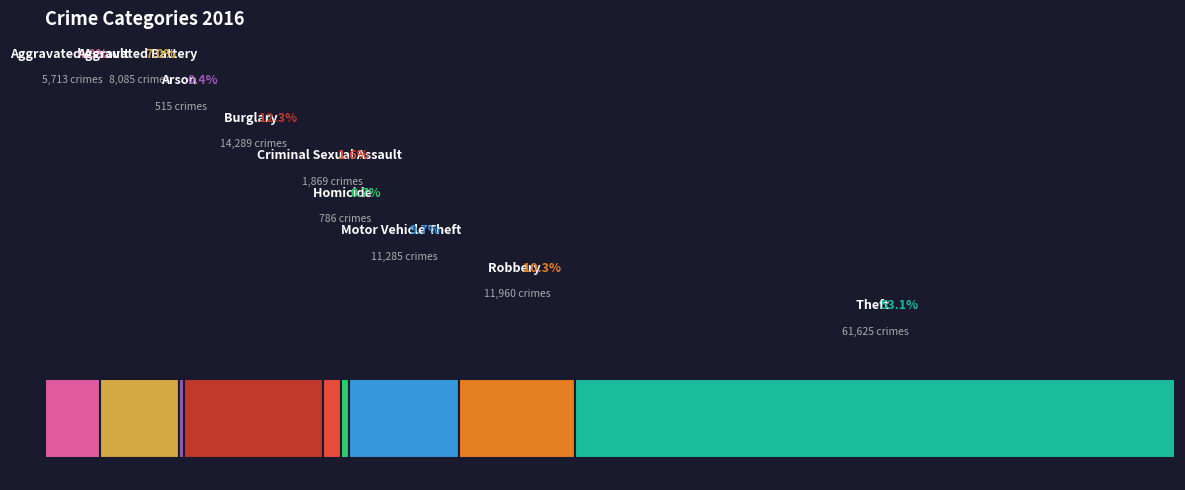

The Arson slice represents 9% of the pie. True or false?

False